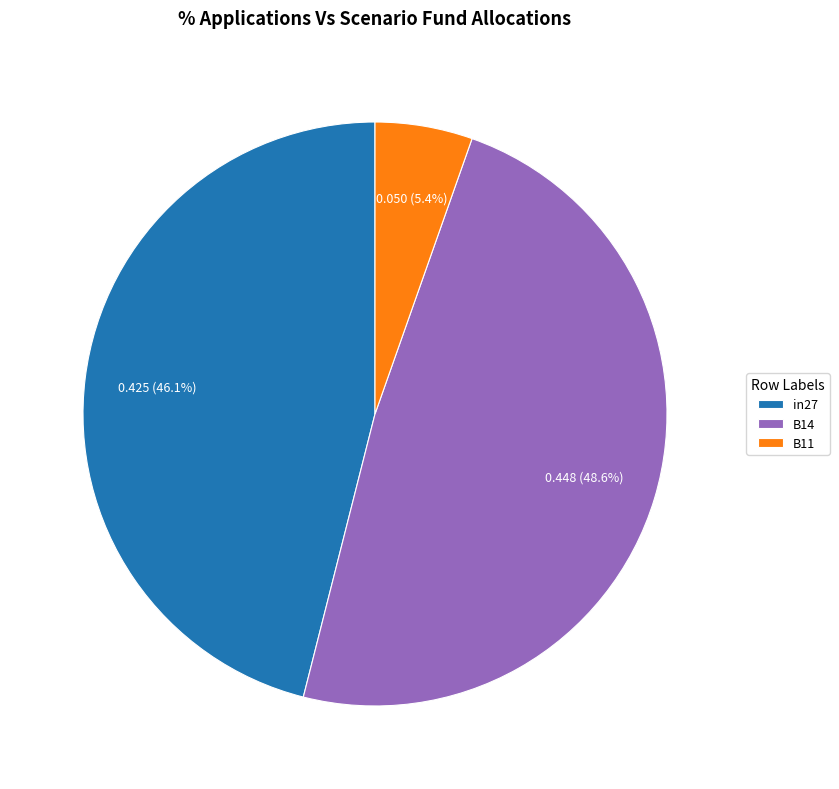

To the nearest percent, what is the difference between the B11 and B14 slice percentages?

43%